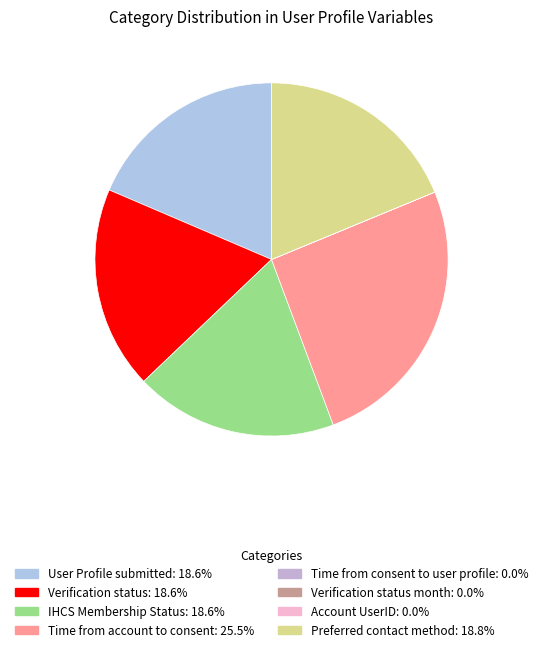

How many slices are in this pie chart?

8